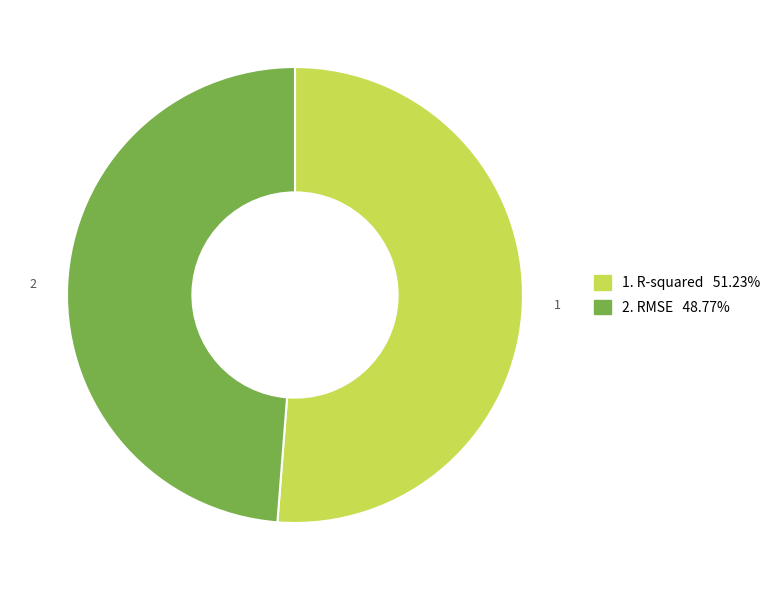

Does any single category account for the majority?

Yes